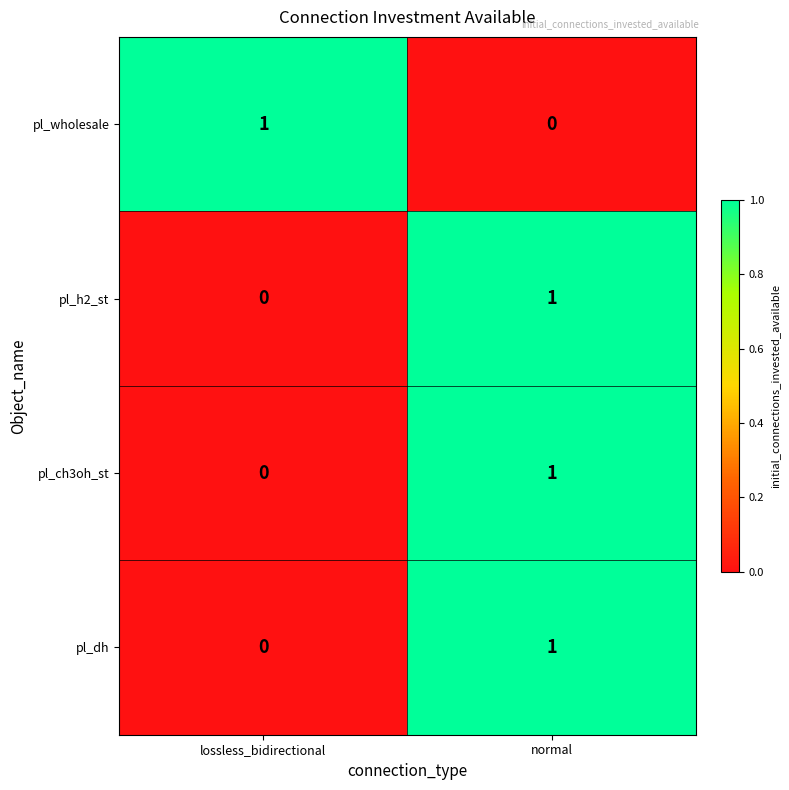

Reading right to left, list all the values displayed in this chart.

pl_wholesale: normal=0	lossless_bidirectional=1
pl_h2_st: normal=1	lossless_bidirectional=0
pl_ch3oh_st: normal=1	lossless_bidirectional=0
pl_dh: normal=1	lossless_bidirectional=0